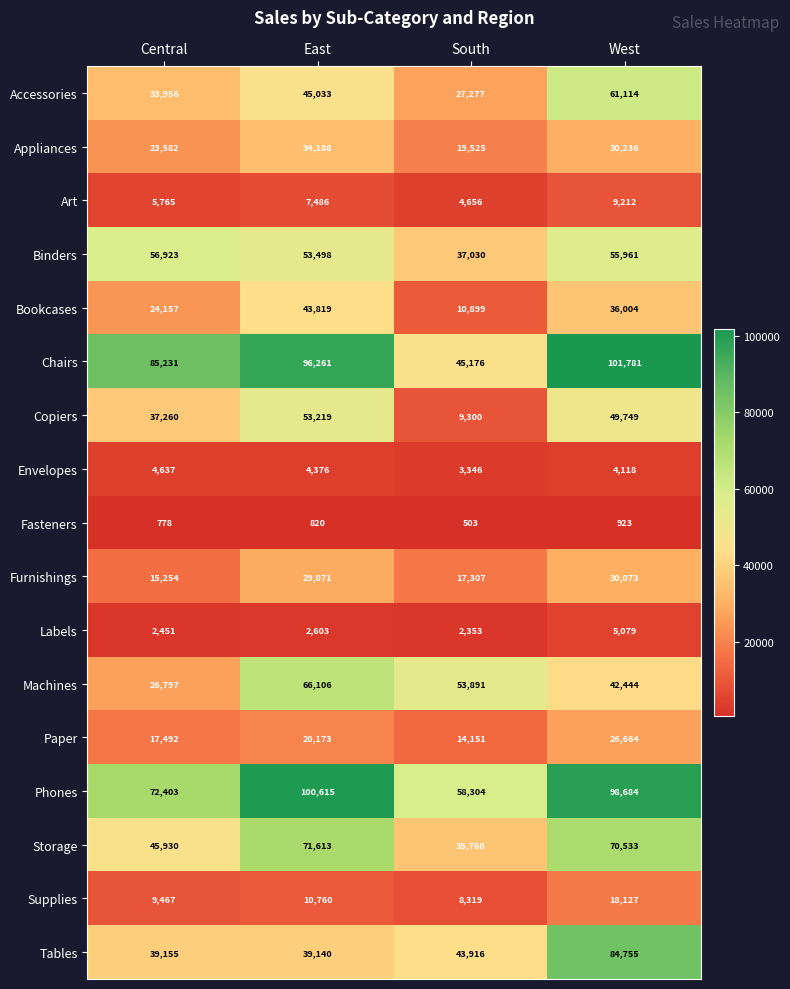

Where is Bookcases nearest to the value 27359?

Central